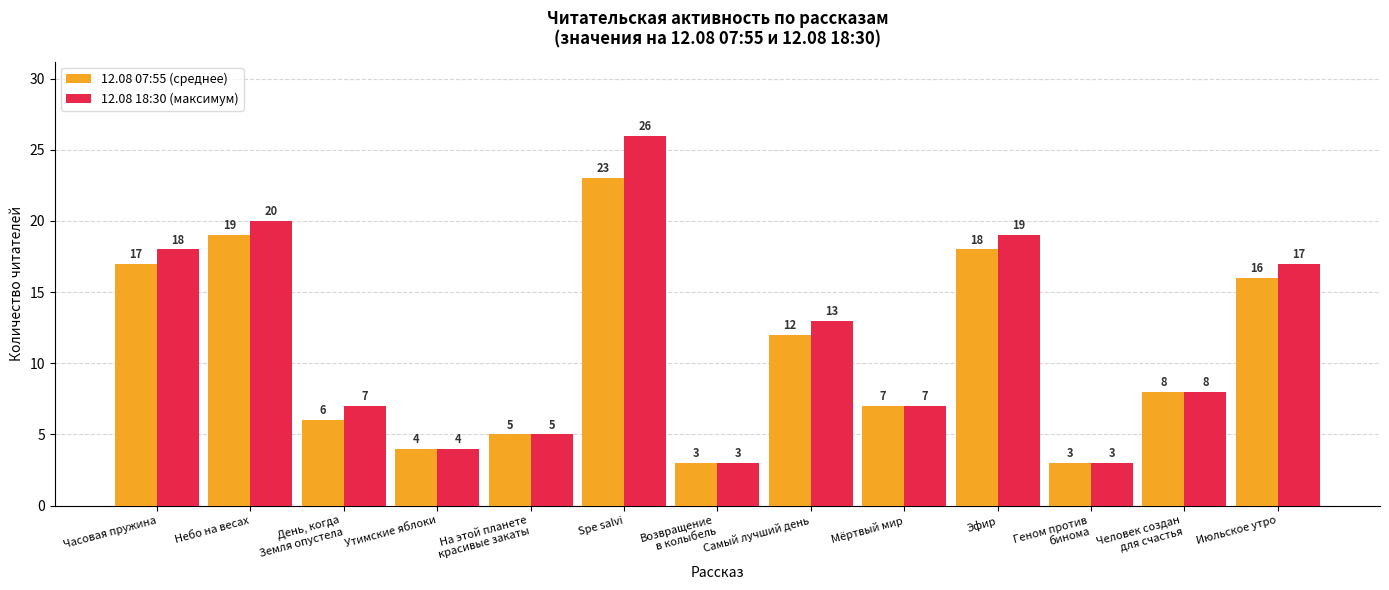

At which label does 12.08 18:30 (максимум) first exceed 8?

Часовая пружина